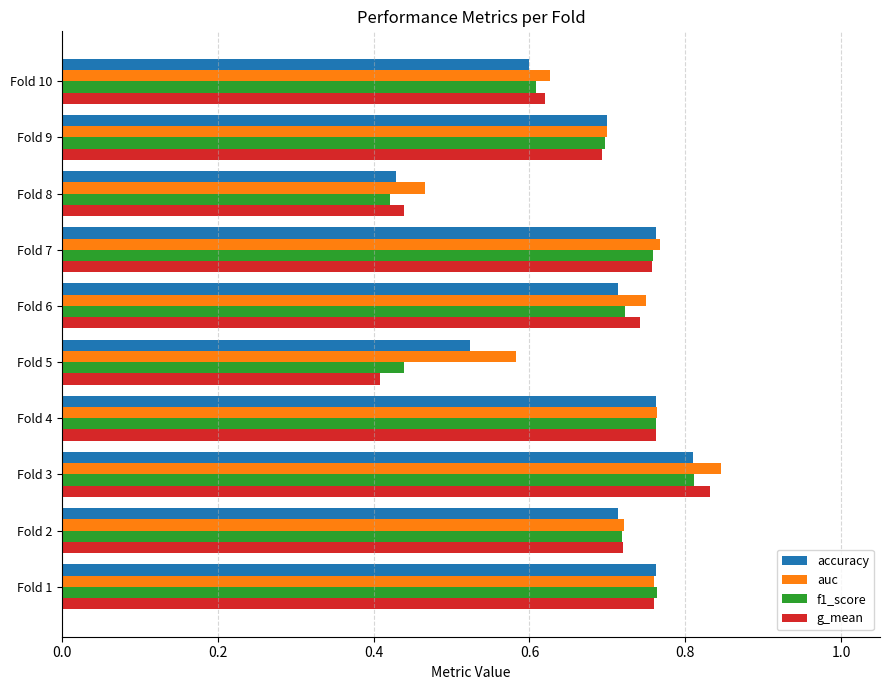

Count the auc values in the range 0 to 1.

10